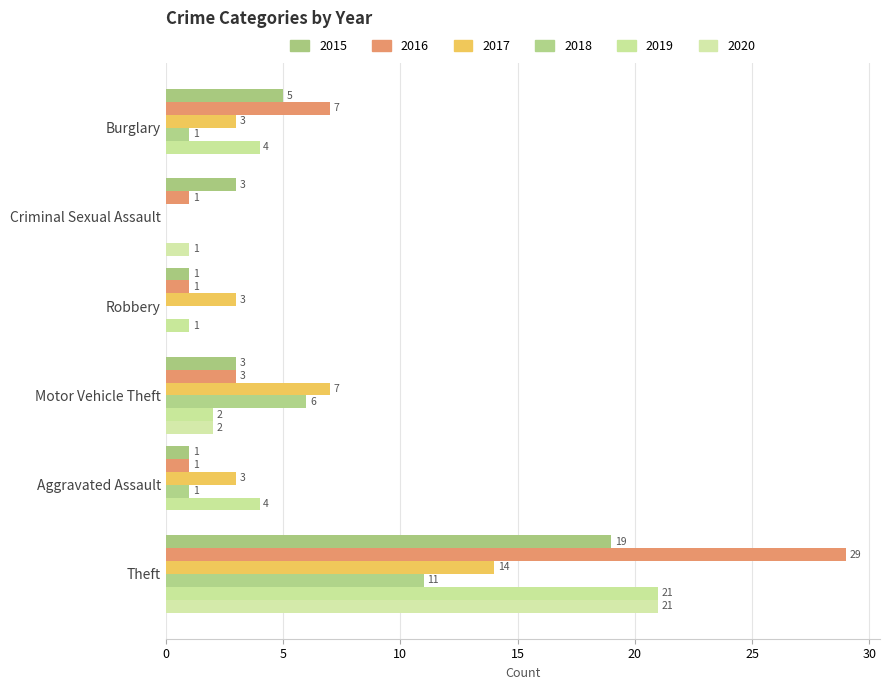

How many positive values does the 2020 series have?

3